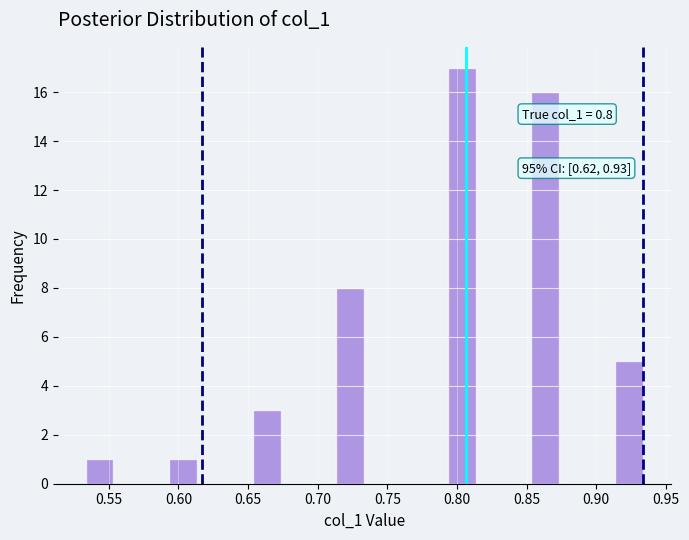

Which range on the x-axis has the tallest bar?

0.795 to 0.815